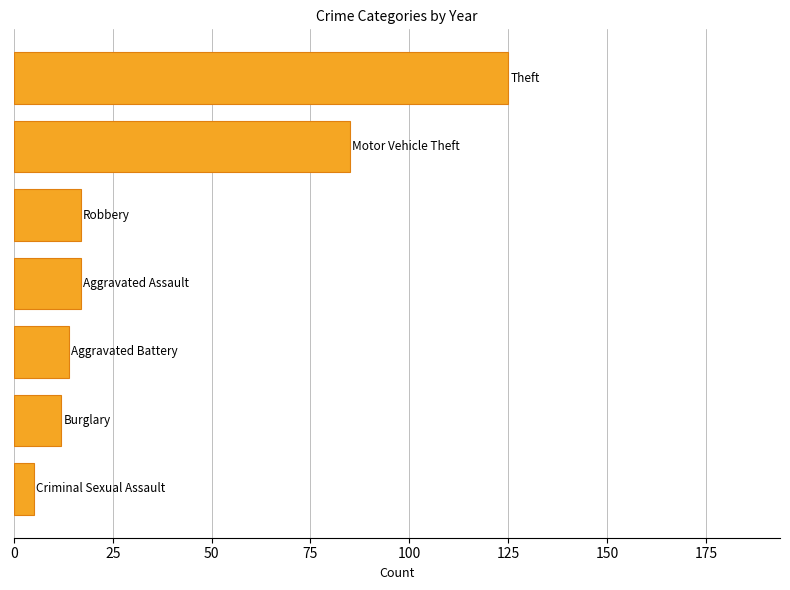

What is the average value?

39